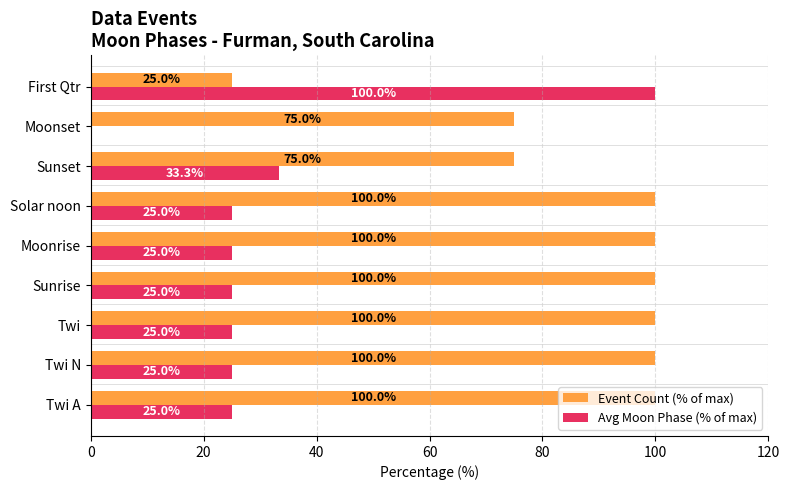

What is the total value across all series at Moonrise?

125.0